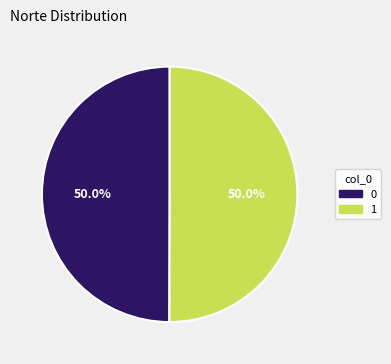

Do 1 and 0 together represent more than half of the pie?

Yes